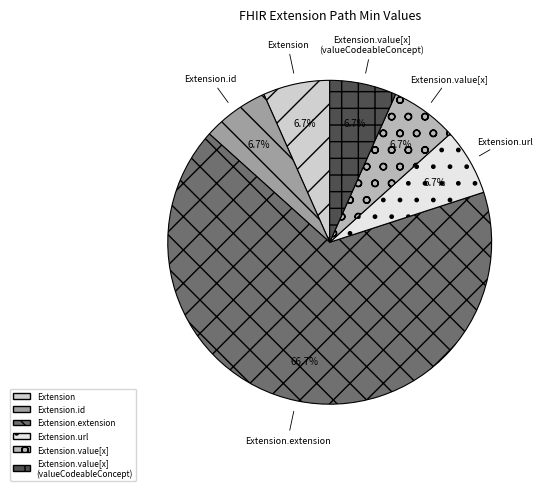

Count the number of slices in the pie.

6